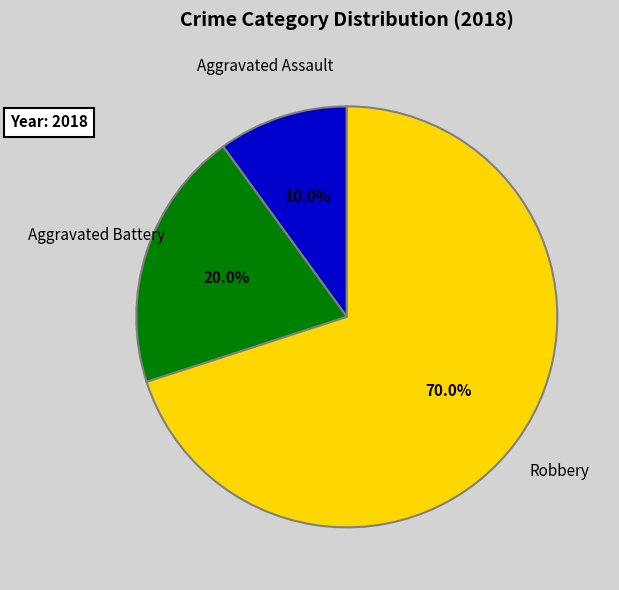

Is there a majority slice in this chart?

Yes